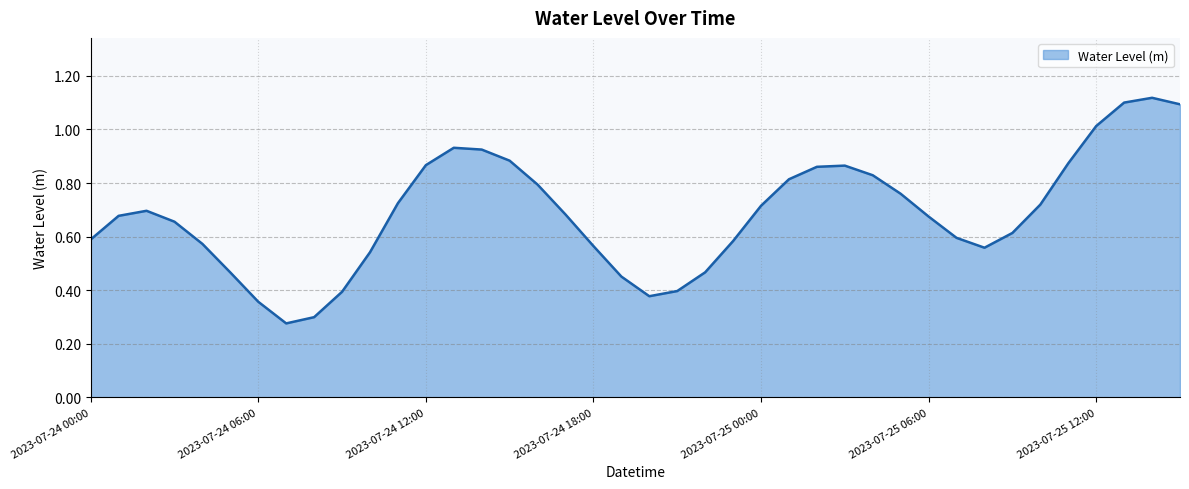

Where is the first local minimum?

2023-07-24 07:00